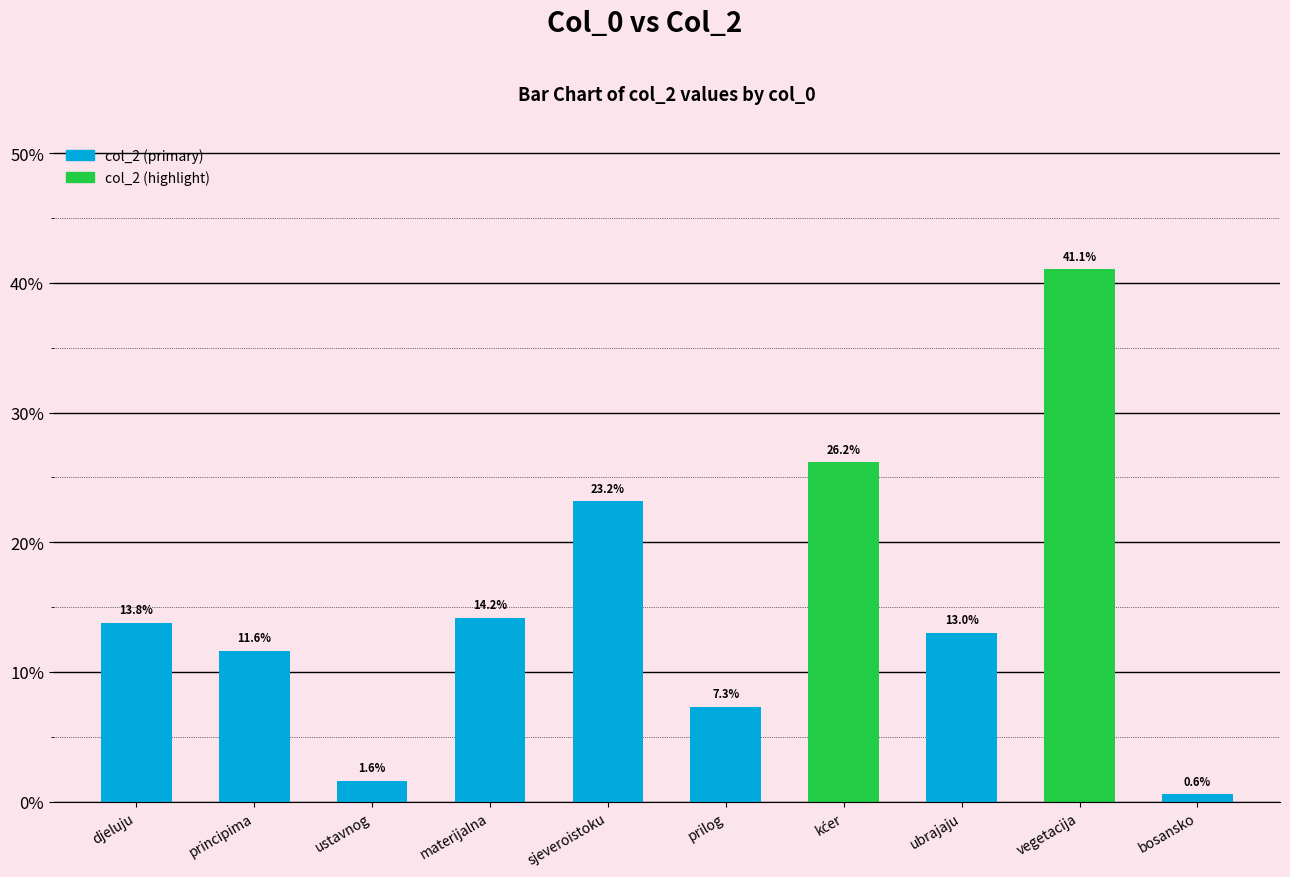

What is the average value?

0.2